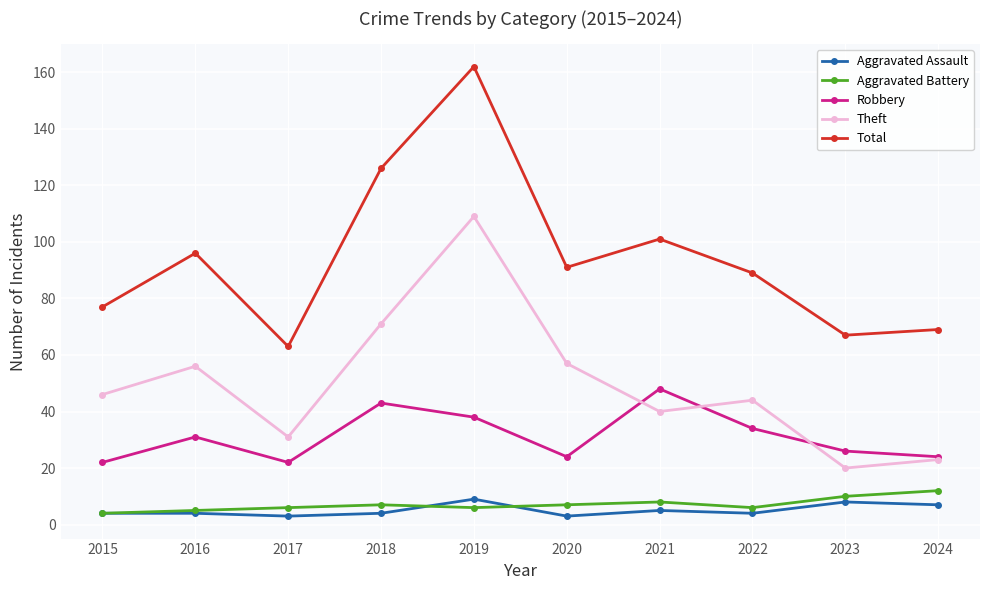

What is the value of the Aggravated Battery point at the 1st from the left?

4